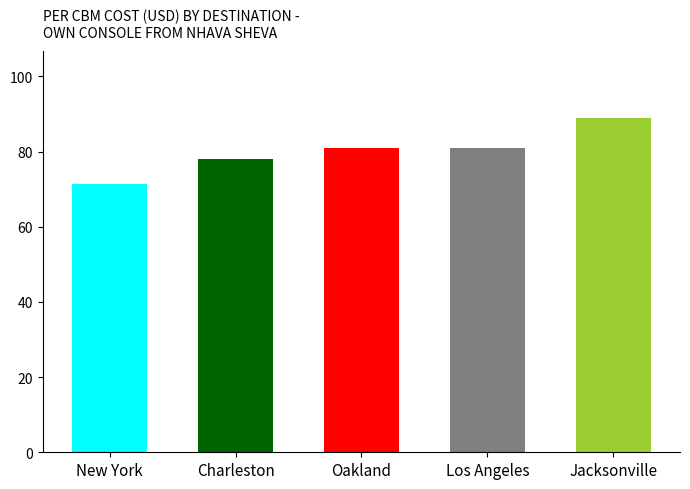

How many data points does each series have?

5